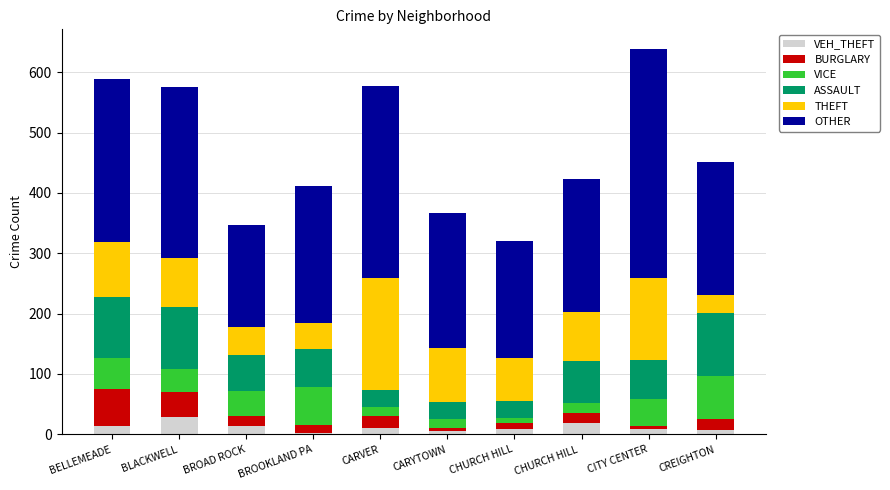

Are the bars horizontal?

No